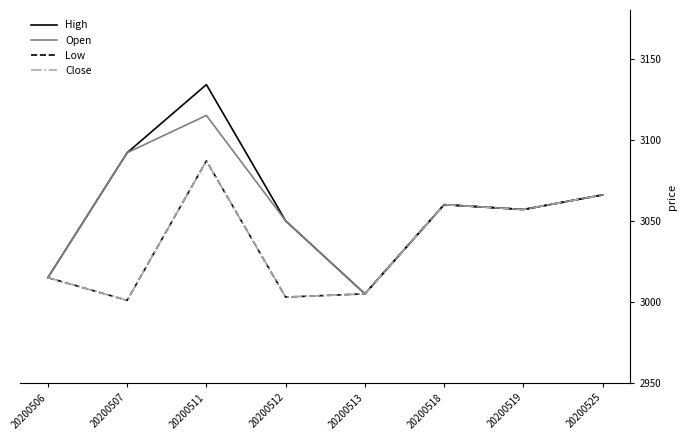

Does the chart have visible grid lines?

No